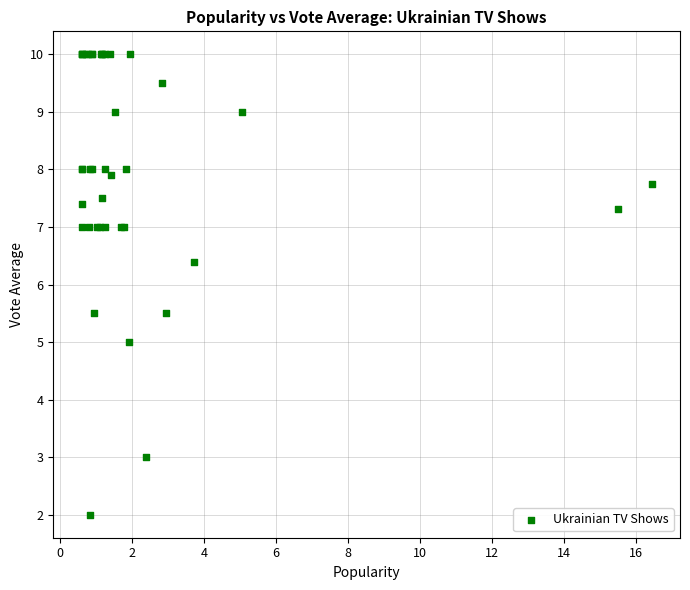

What Y value in the scatter plot is closest to 6?

6.4